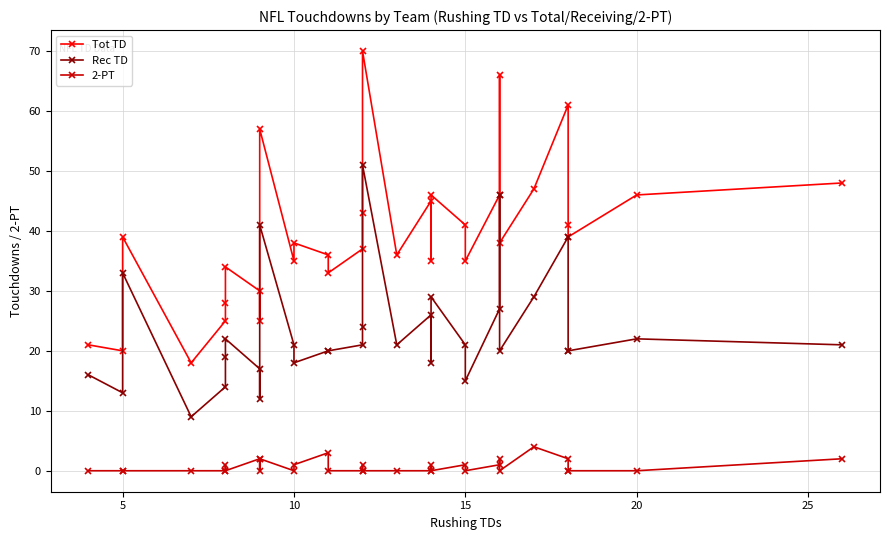

List the series in order of their overall mean, highest first.

Tot TD, Rec TD, 2-PT